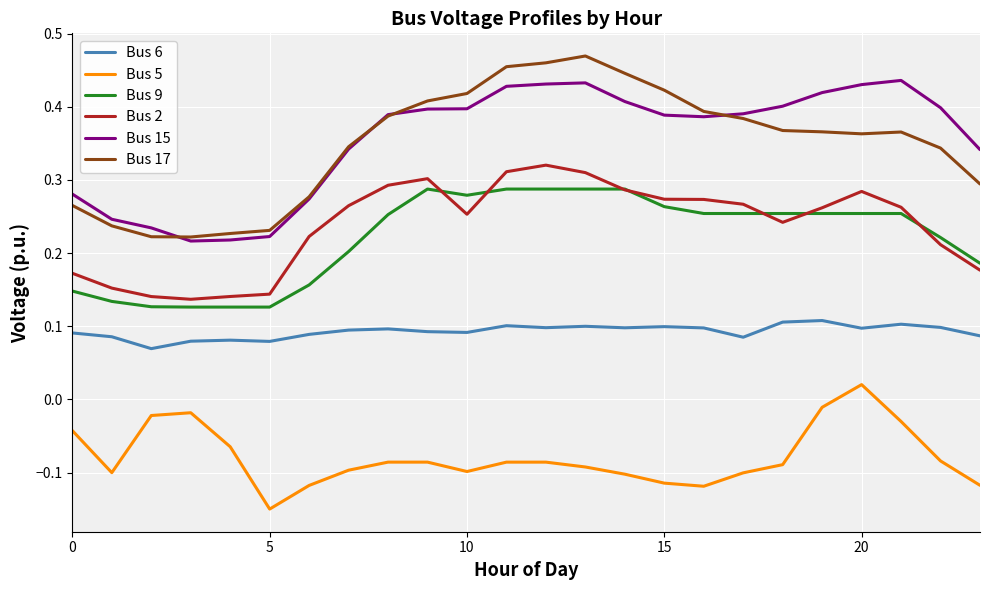

Which series has the widest spread of values?

Bus 17